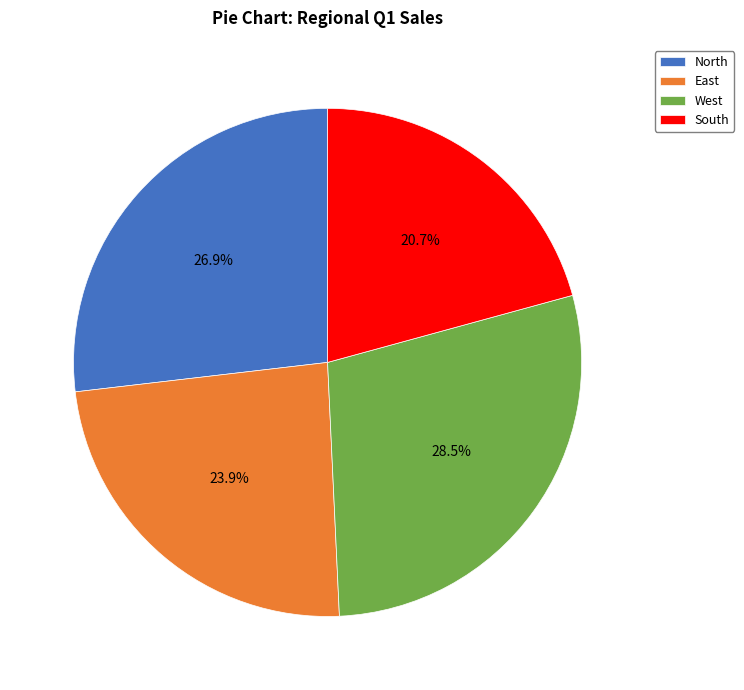

To the nearest percent, what is the difference between the largest and smallest slice percentages?

8%